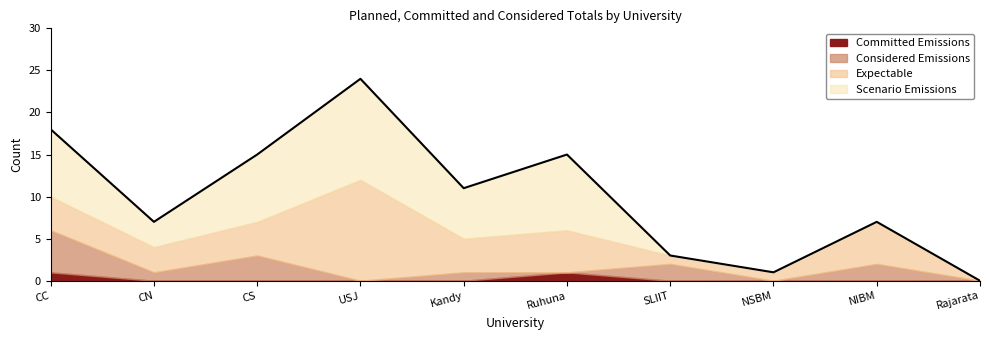

Does the chart display data point markers on the line(s)?

No